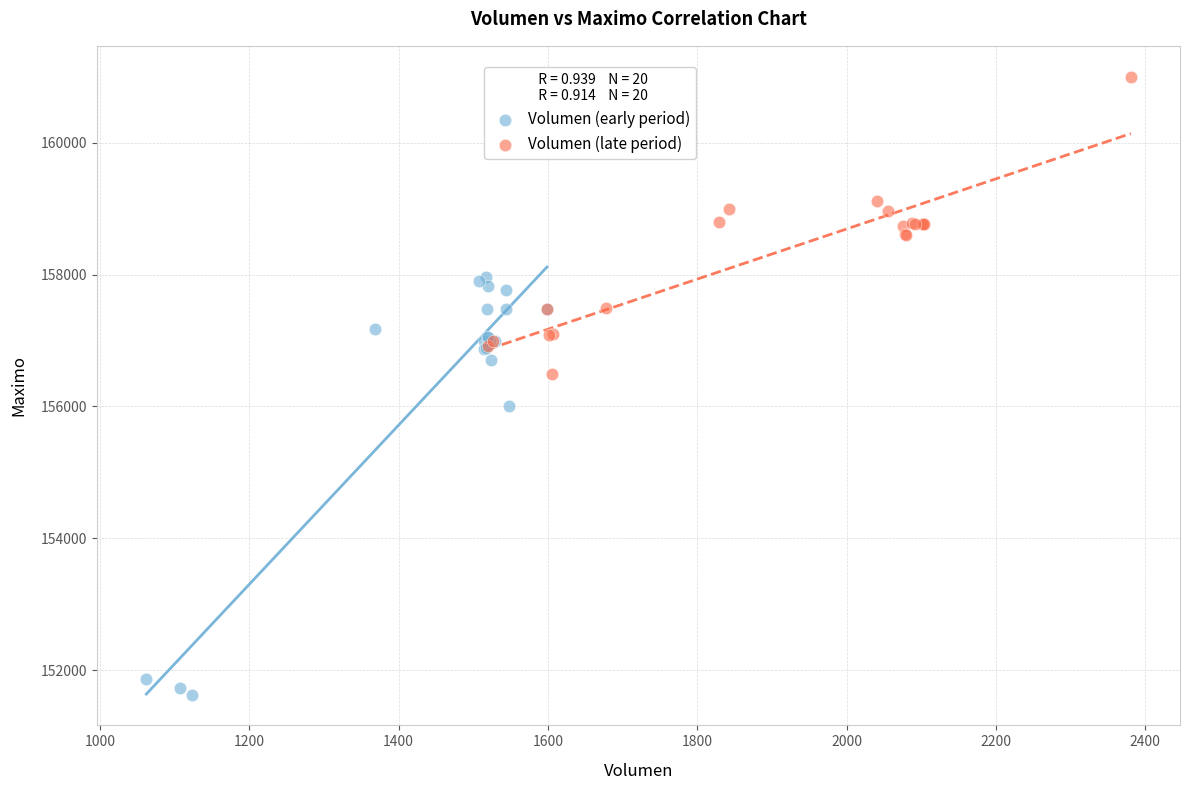

Which series reaches the maximum Y coordinate?

Volumen (late period)